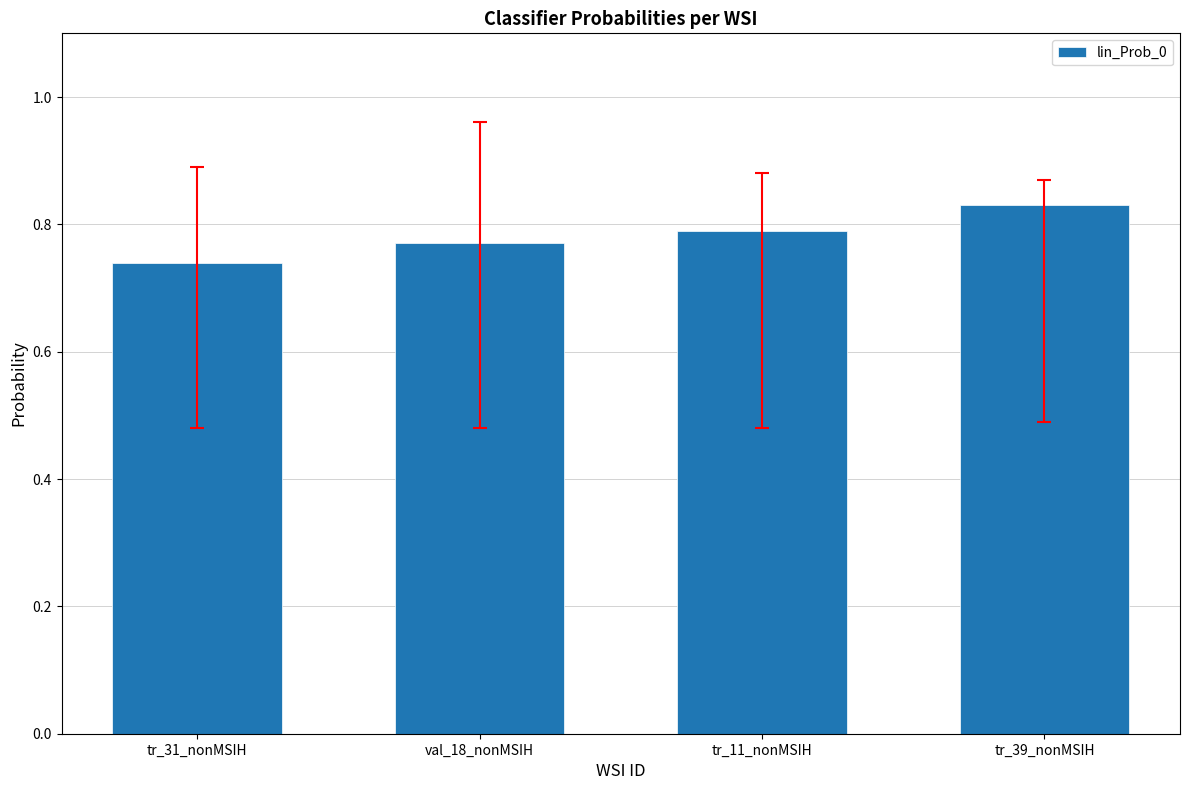

List the labels in order of value, smallest first.

tr_31_nonMSIH, val_18_nonMSIH, tr_11_nonMSIH, tr_39_nonMSIH